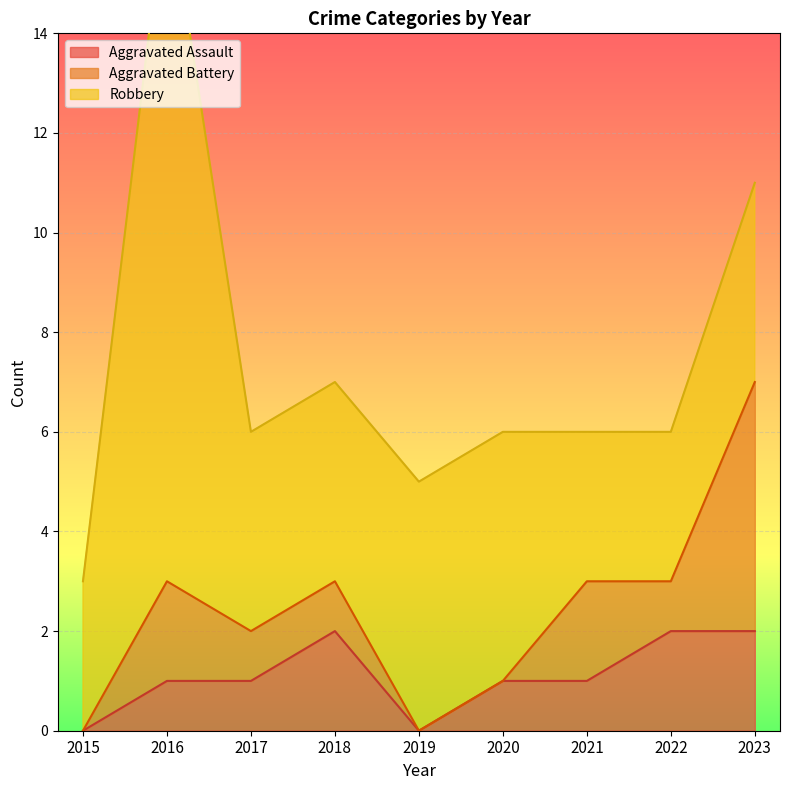

Where does the Aggravated Assault series first go above 1?

2018